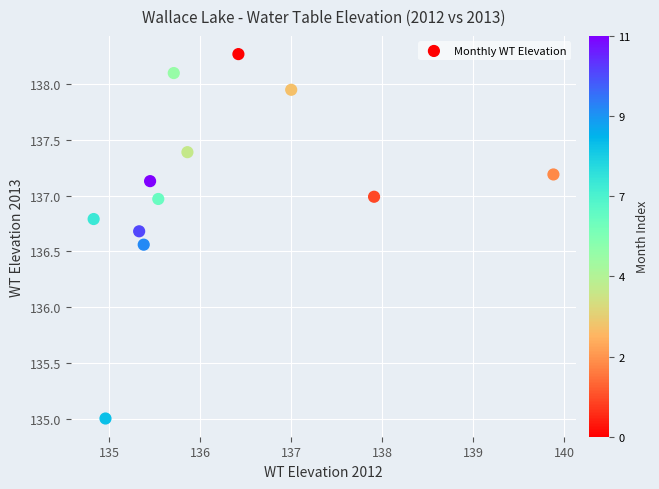

What is the average Y value?

137.1